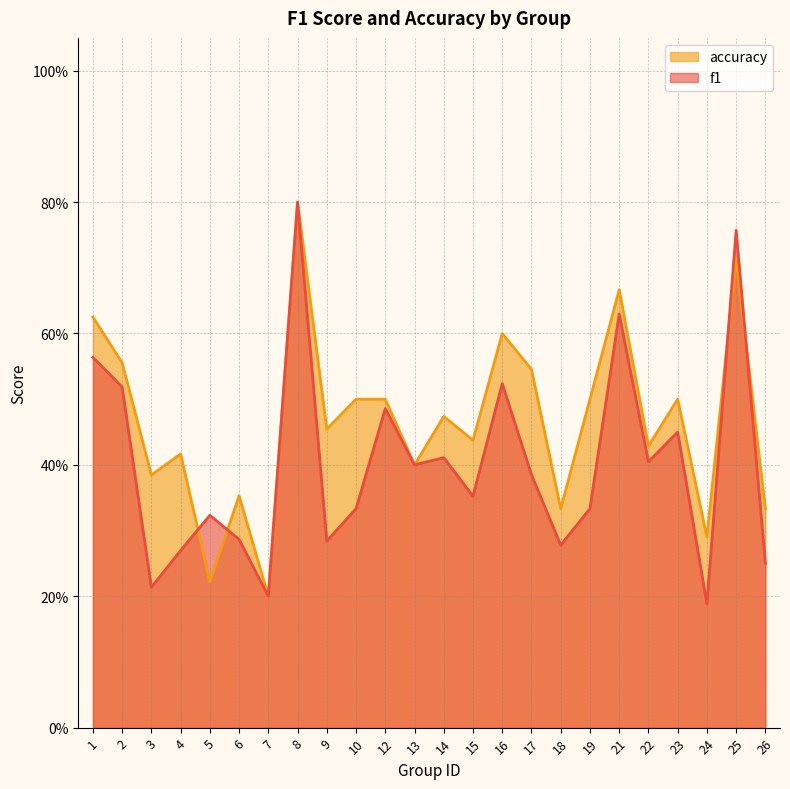

At which label is f1 closest to 0?

24